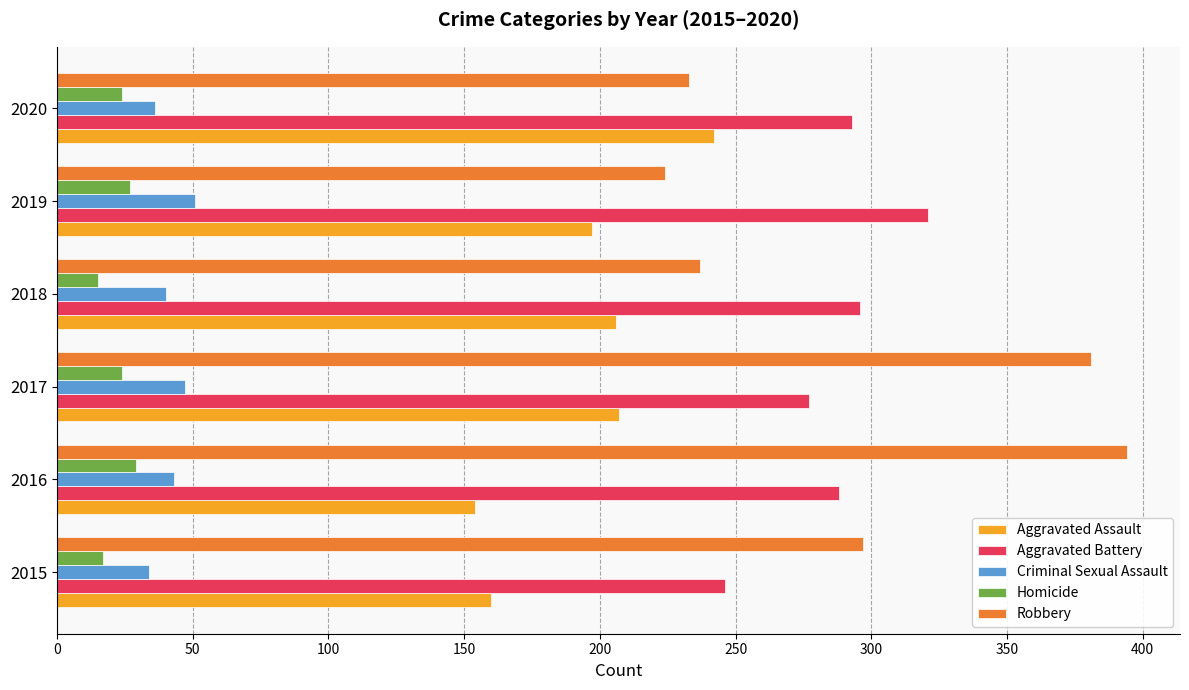

Which series has the widest spread of values?

Robbery